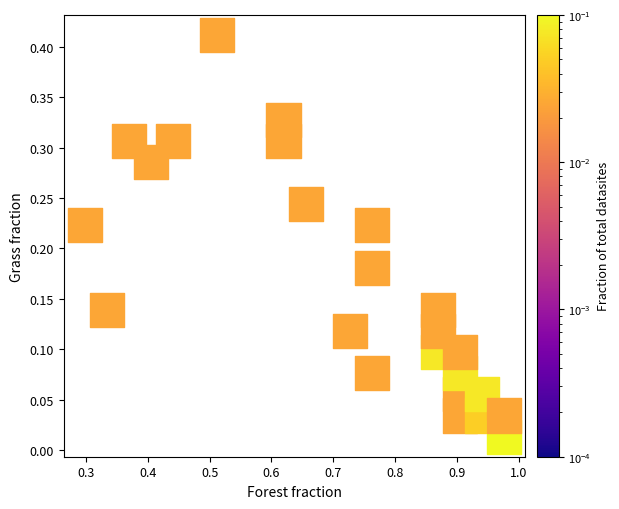

What is the range of X values (max minus min)?

0.7